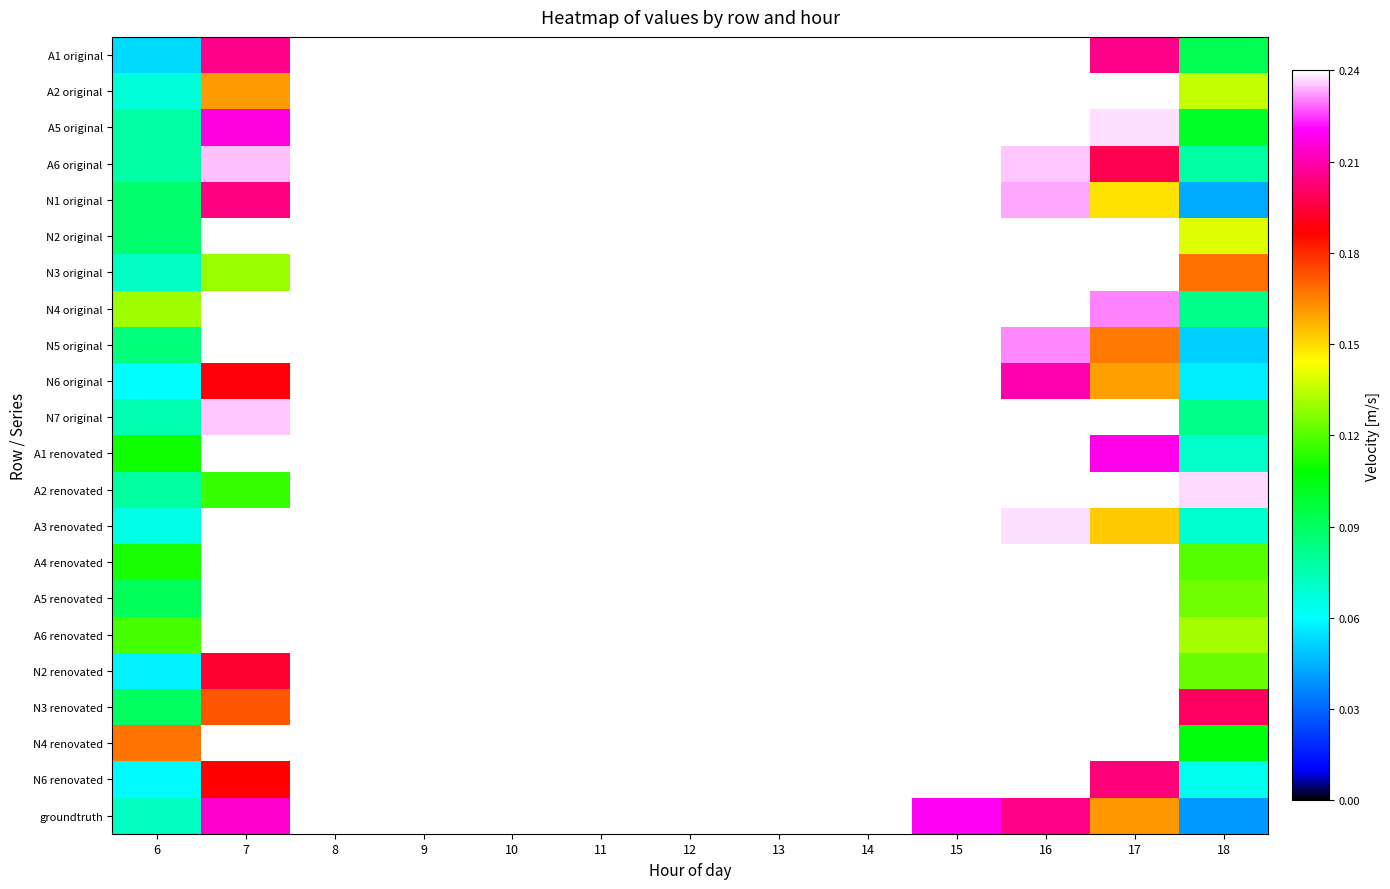

How many data points does each series have?

13